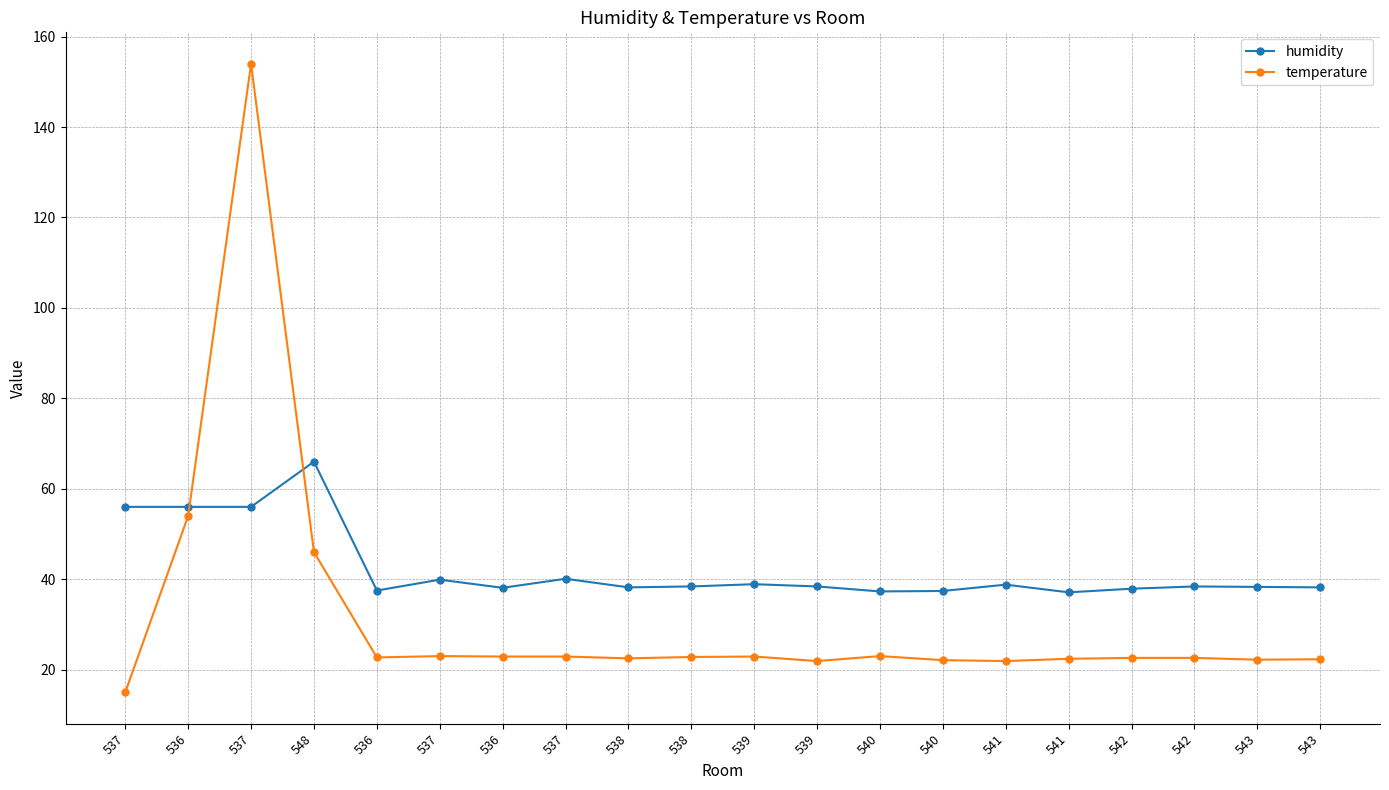

True or false: humidity has more than 0 points higher than both neighbors.

True